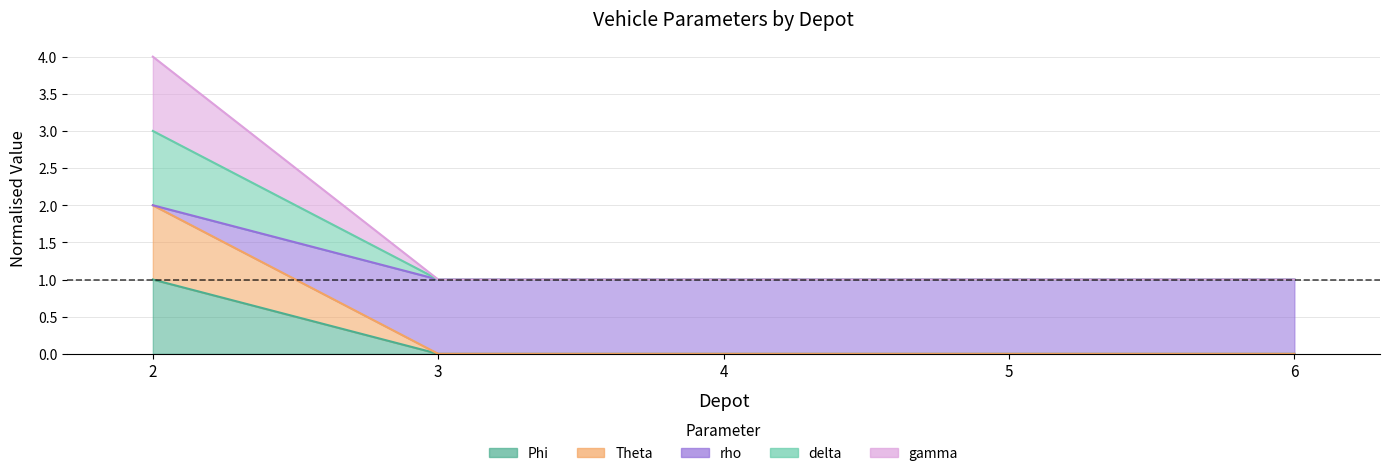

Is the value of Phi at 3 greater than the value of gamma at 3?

No